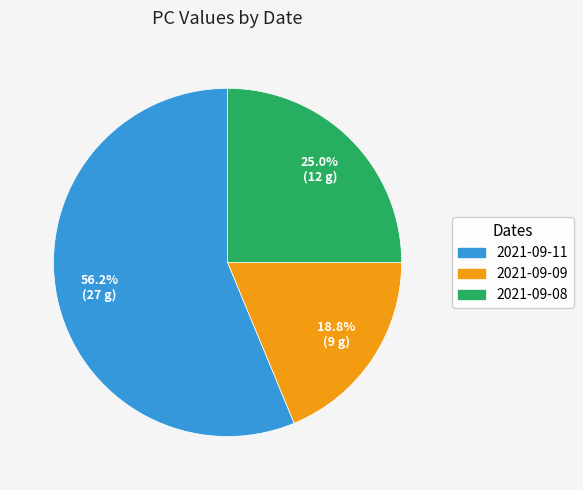

Do 2021-09-11 and 2021-09-08 together represent more than half of the pie?

Yes